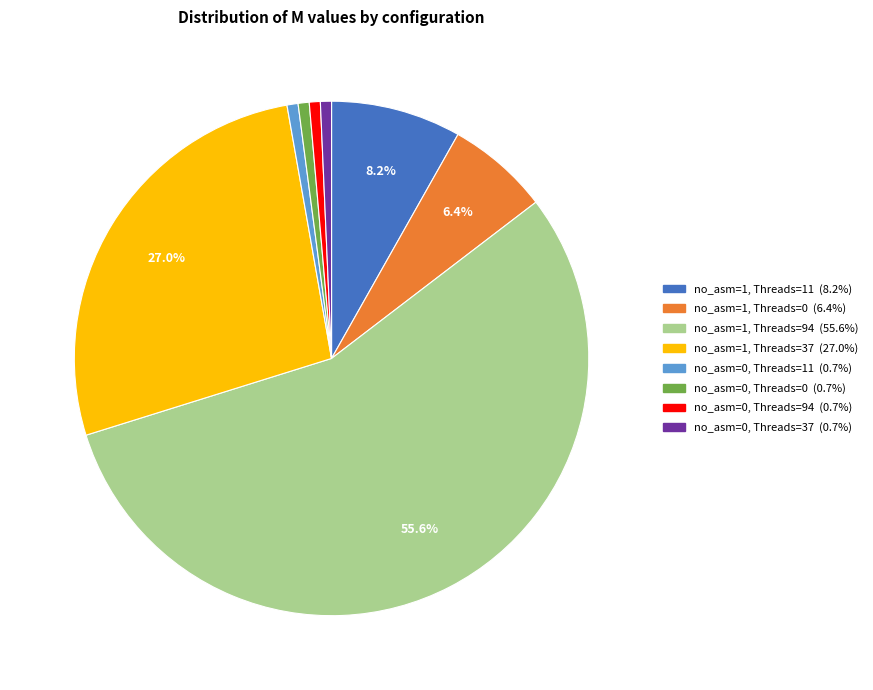

Is there a majority slice in this chart?

Yes